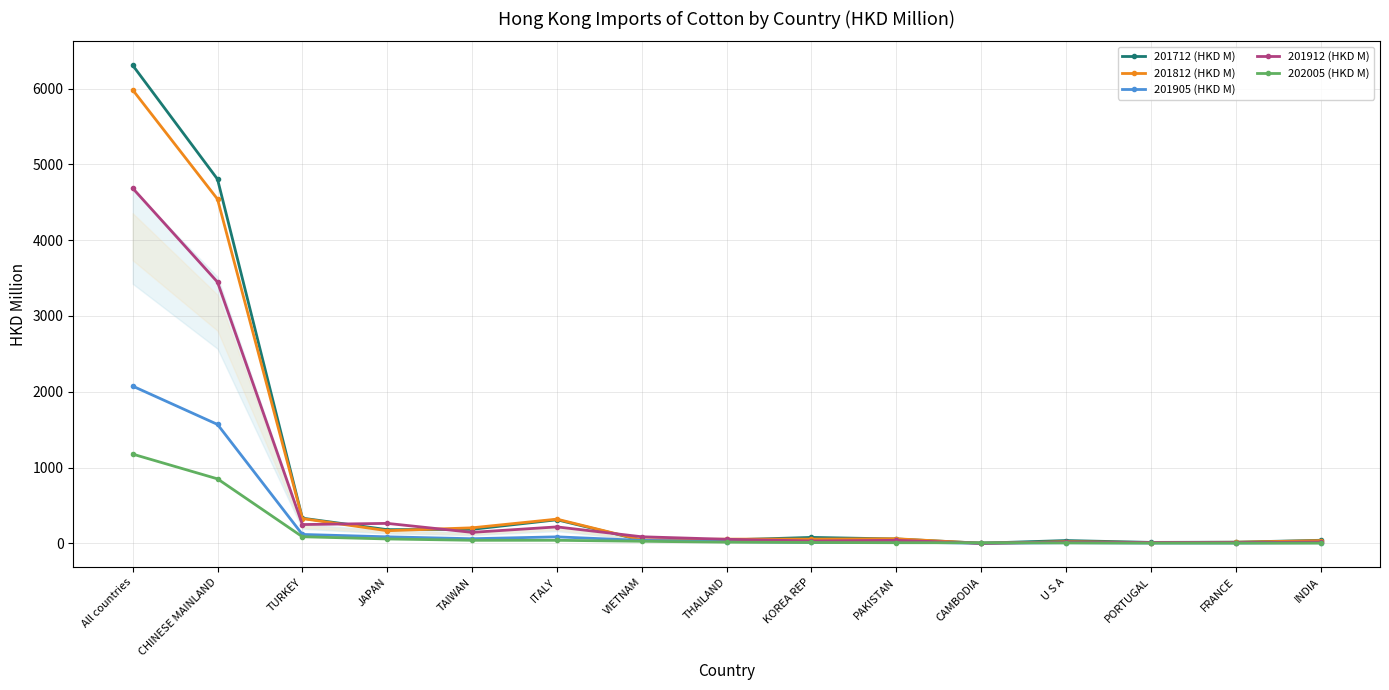

Reading left to right, what are all the values shown in this chart?

201712 (HKD M): 6308.0	4804.4	332.0	180.3	184.9	311.1	41.3	44.3	78.3	57.6	2.0	36.8	12.4	15.3	40.3
201812 (HKD M): 5983.2	4541.4	326.9	166.5	204.9	319.3	43.7	55.4	56.0	60.4	0.5	21.3	10.4	14.1	35.9
201905 (HKD M): 2074.5	1568.8	117.3	86.0	60.9	85.6	38.5	23.8	12.4	17.8	0.6	7.8	4.0	3.9	8.4
201912 (HKD M): 4685.9	3446.9	247.9	263.3	145.0	217.0	86.7	53.4	31.3	39.6	0.8	15.8	10.9	10.8	17.4
202005 (HKD M): 1177.3	850.7	87.0	57.9	40.1	40.1	27.2	15.2	11.4	8.3	7.5	5.8	3.3	3.1	2.7